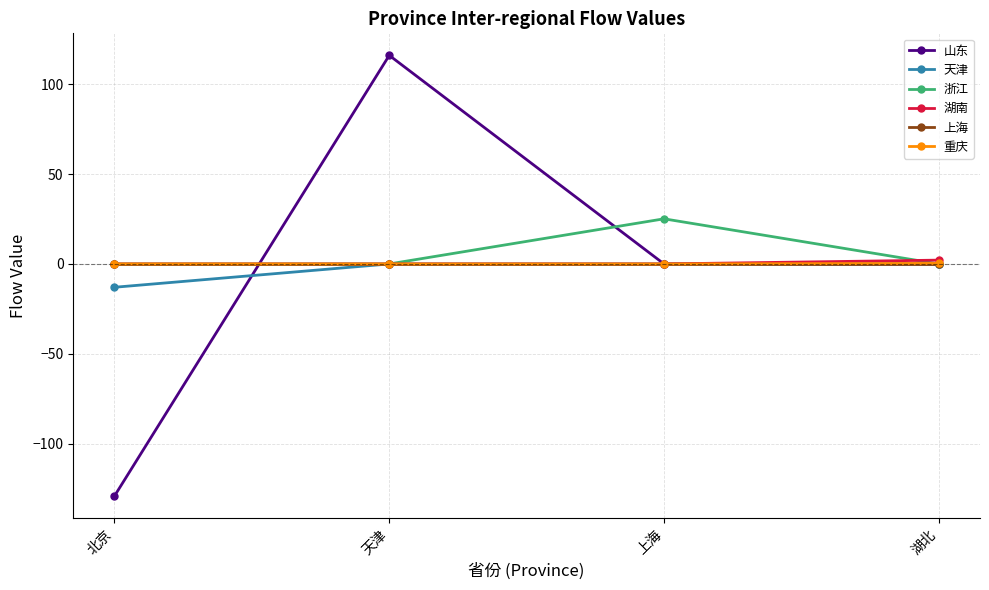

Which series has the widest spread of values?

山东